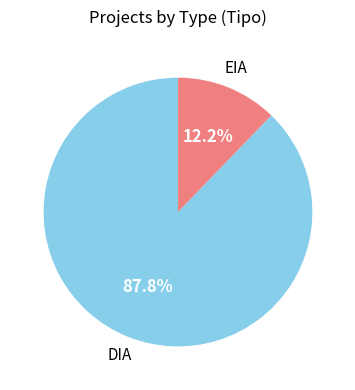

To the nearest percent, what portion does EIA represent?

12%